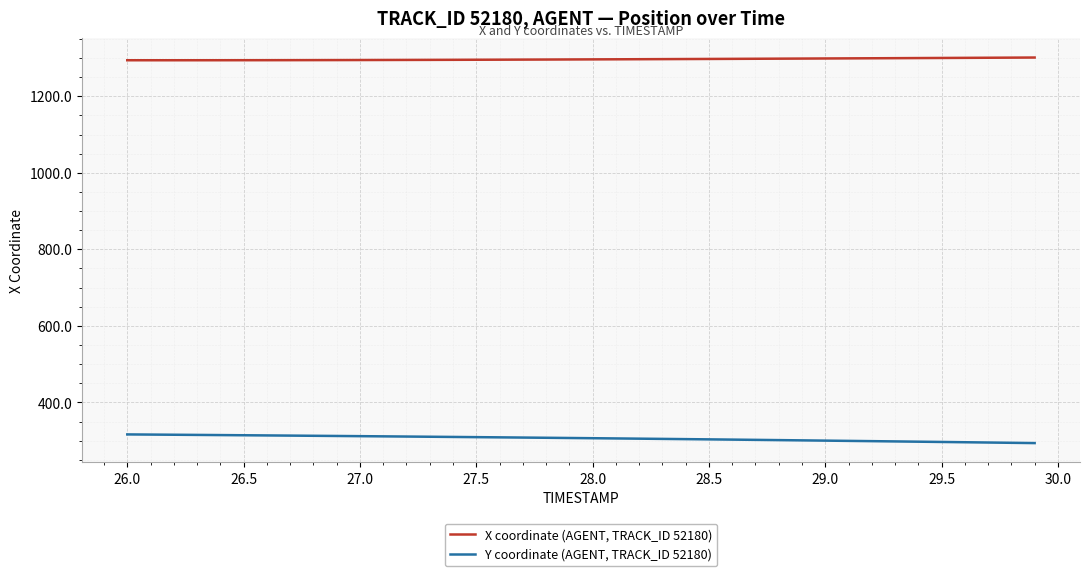

Which series has the widest spread of values?

Y coordinate (AGENT, TRACK_ID 52180)